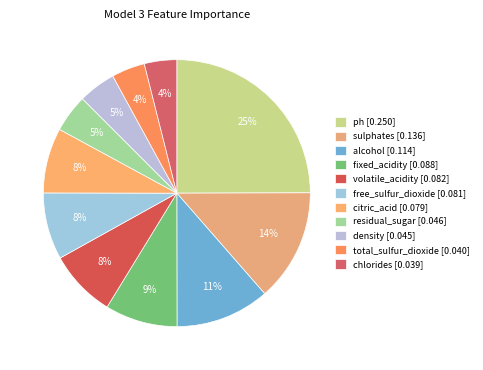

To the nearest percent, what portion does ph represent?

25%